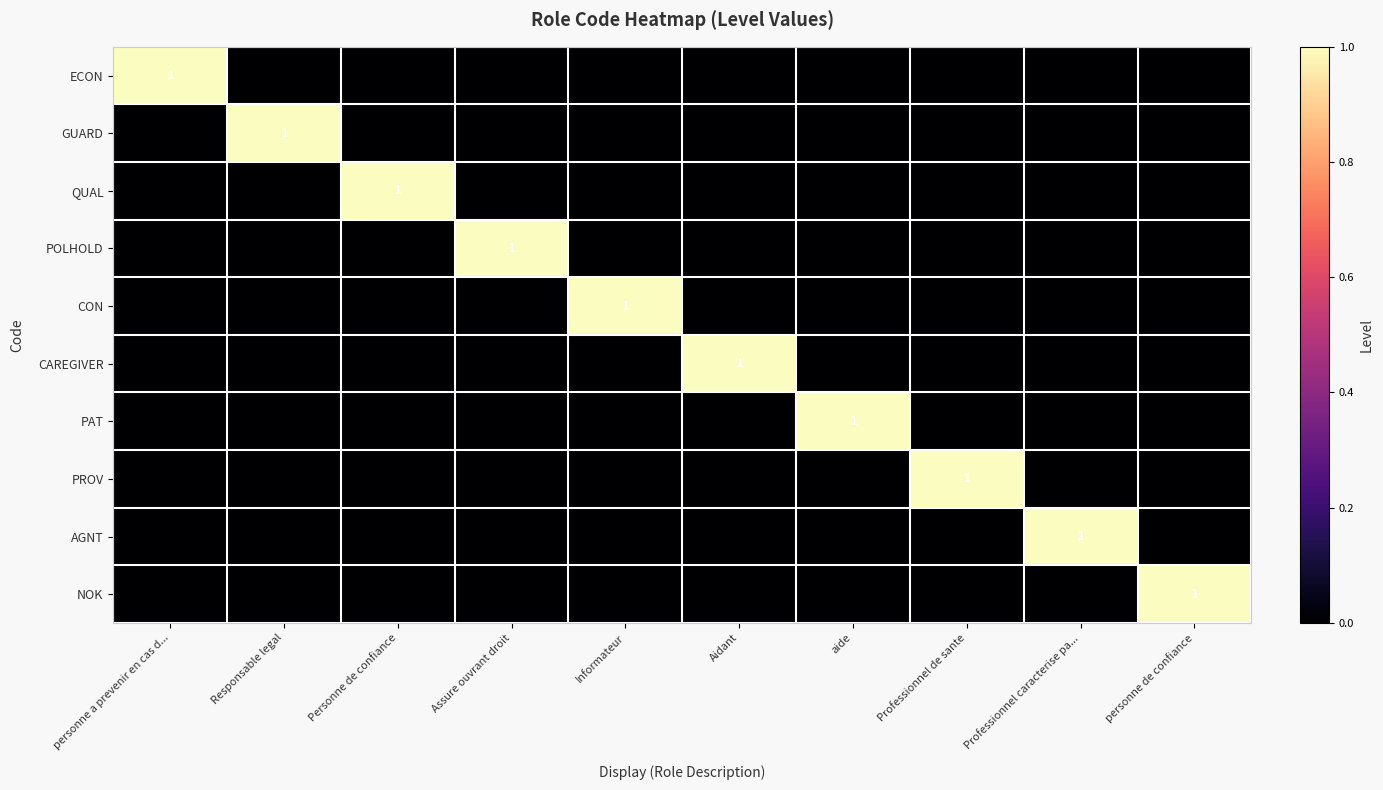

At which category is the sum across all series the highest?

personne a prevenir en cas d...